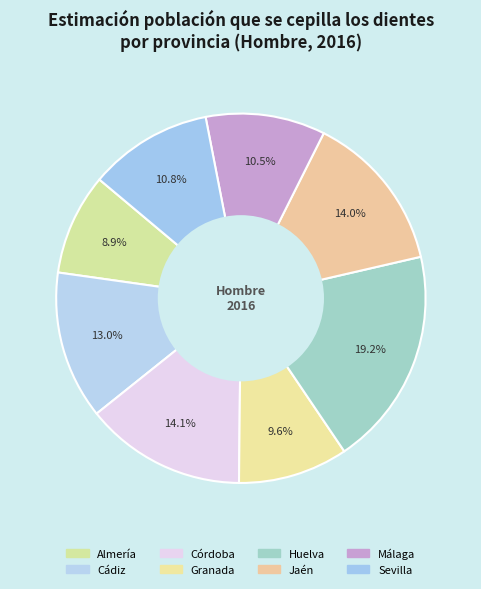

Rank the categories by value from highest to lowest.

Huelva, Córdoba, Jaén, Cádiz, Sevilla, Málaga, Granada, Almería